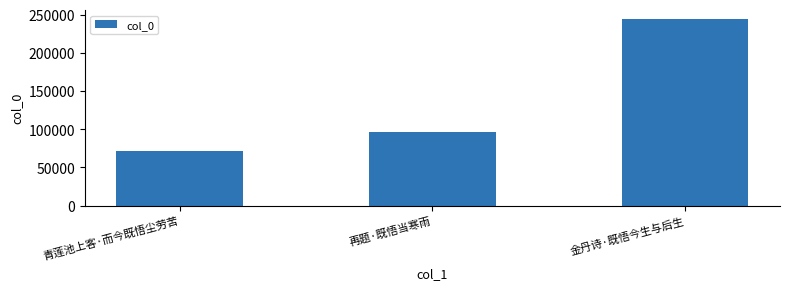

How many bars are there in total?

3